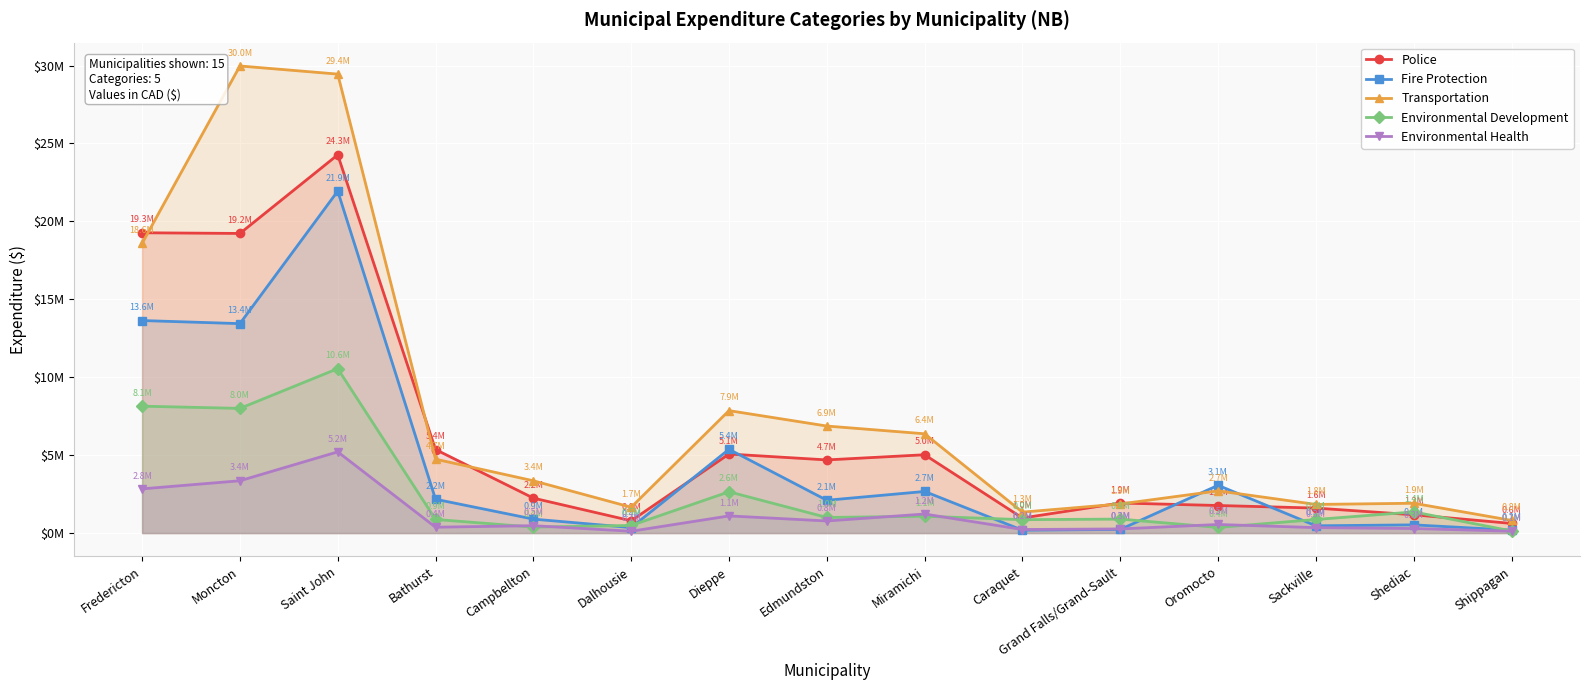

How many distinct data groups are displayed?

5